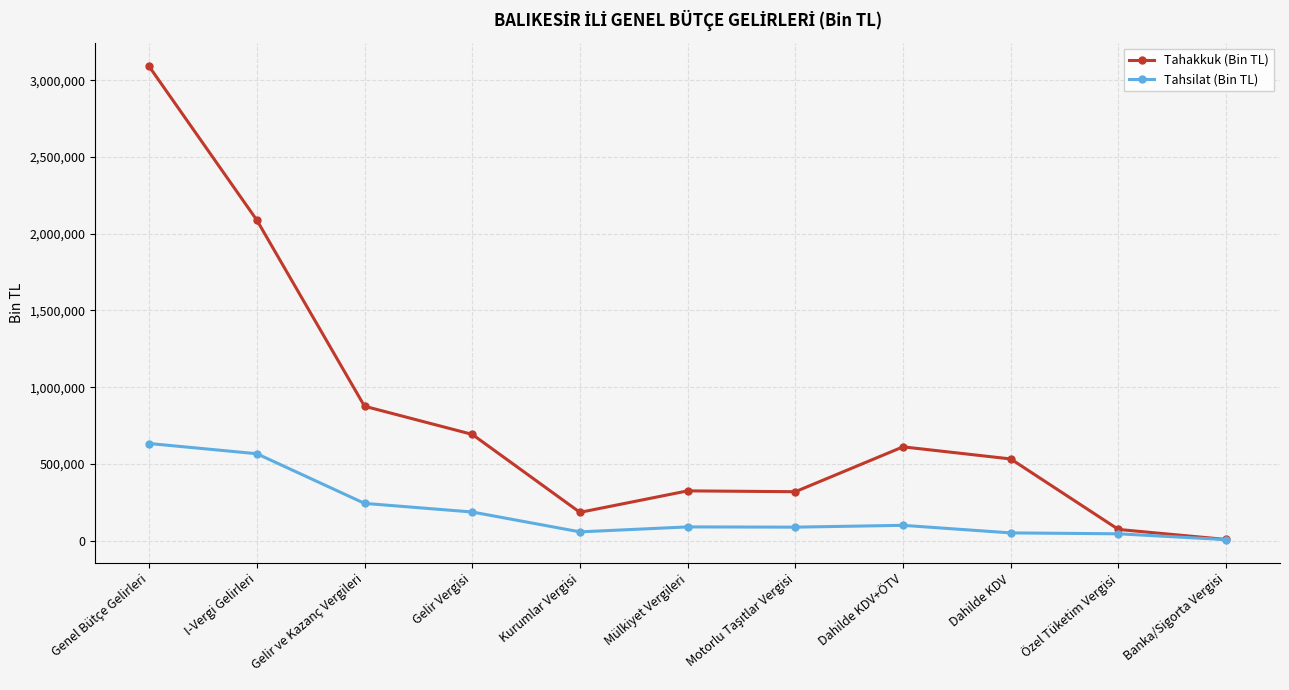

True or false: Tahakkuk (Bin TL) has more than 2 interior local peaks.

False